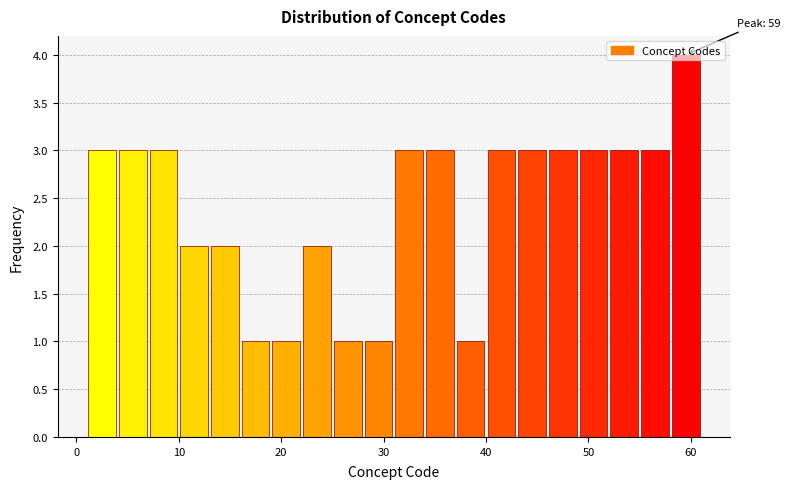

Read against the x-axis, roughly where is the centre of the tallest bar?

60